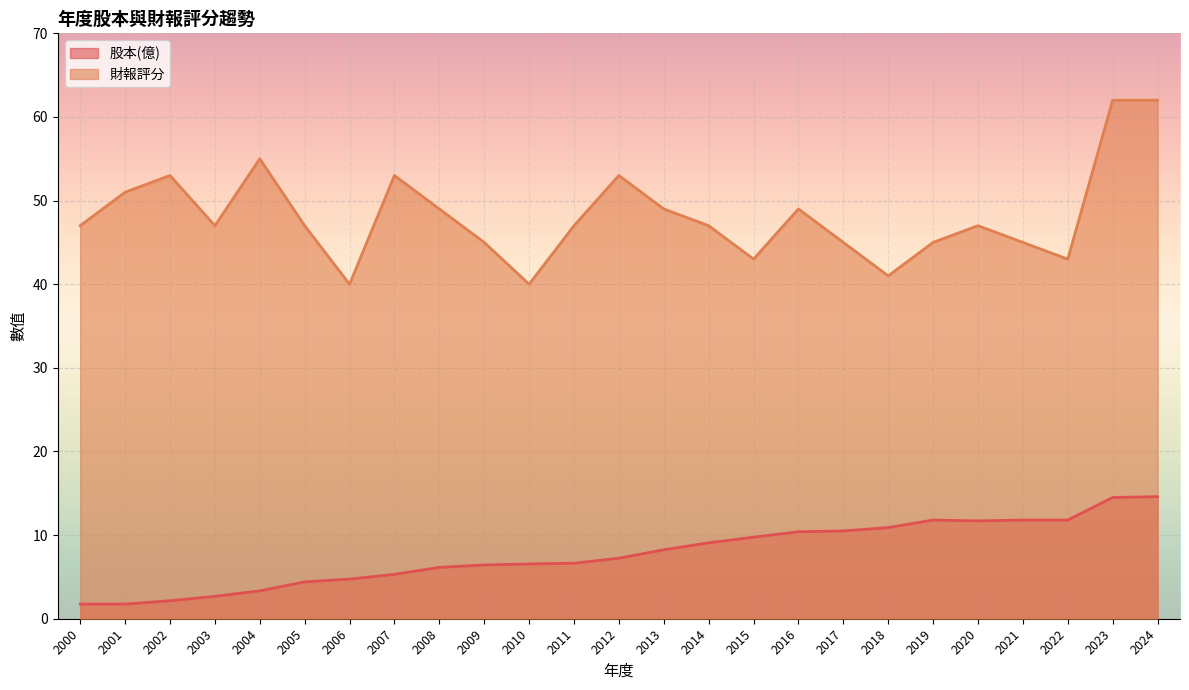

At 2016, list the series in order from smallest to largest.

股本(億), 財報評分